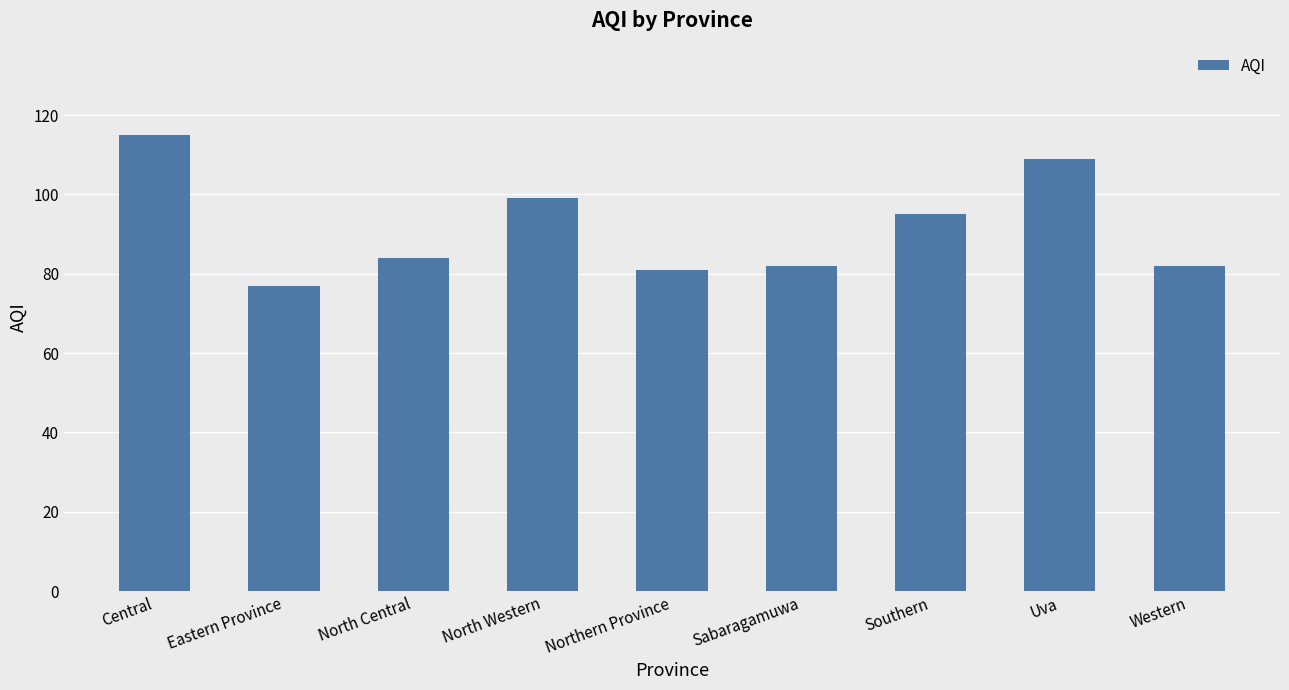

Which has a higher value, Western or North Central?

North Central